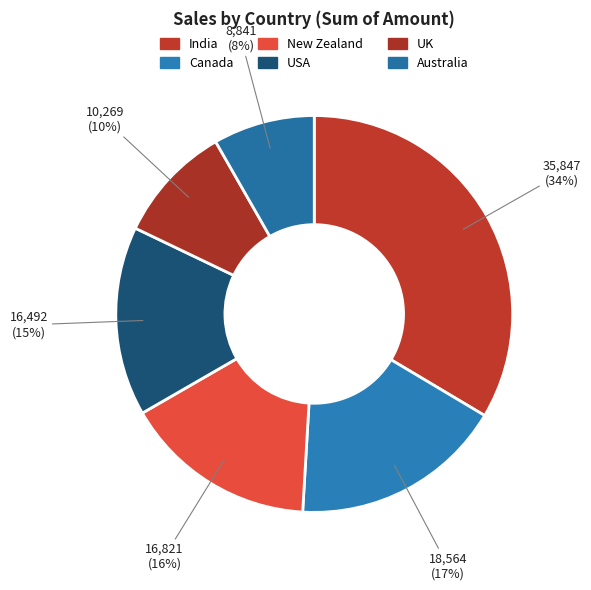

Between Australia and New Zealand, which is larger?

New Zealand